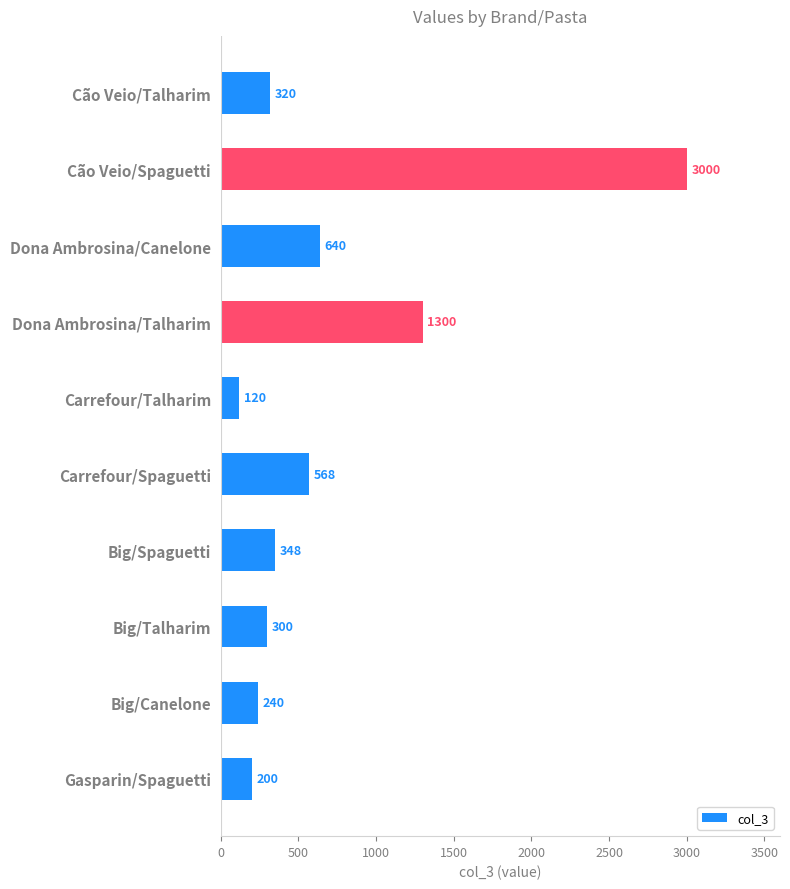

List the labels in order of value, largest first.

Cão Veio/Spaguetti, Dona Ambrosina/Talharim, Dona Ambrosina/Canelone, Carrefour/Spaguetti, Big/Spaguetti, Cão Veio/Talharim, Big/Talharim, Big/Canelone, Gasparin/Spaguetti, Carrefour/Talharim